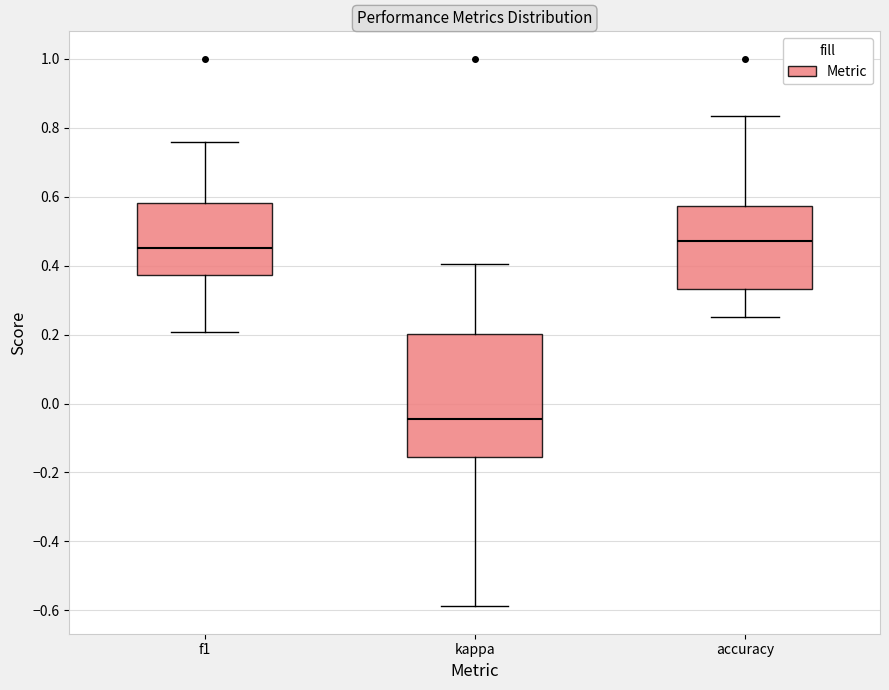

Where is the upper edge of the box for f1 on the y-axis? The values are not printed on the chart, so give them approximately, as read against the axis.

0.58